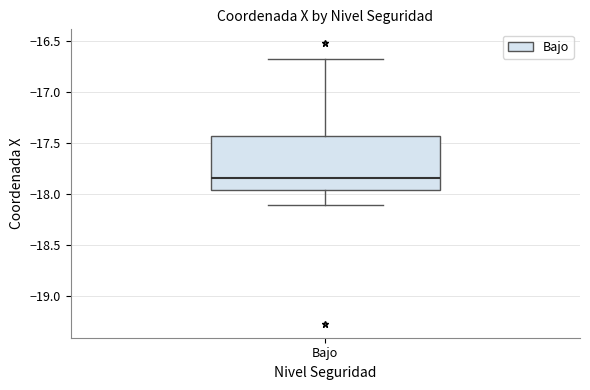

Transcribe this box plot: give where the median line is, the range the box spans, and where the two whiskers end, as read against the y-axis. The values are not printed on the chart, so give them approximately, as read against the axis.

median -17.85, box -17.95 to -17.45, whiskers -18.10 to -16.65